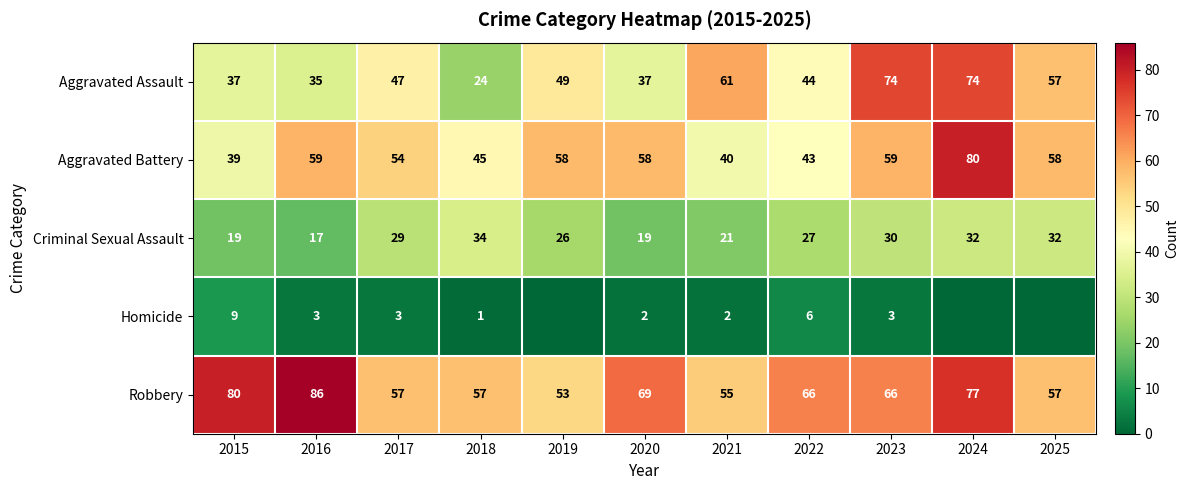

What is the average value of the Aggravated Battery series?

54